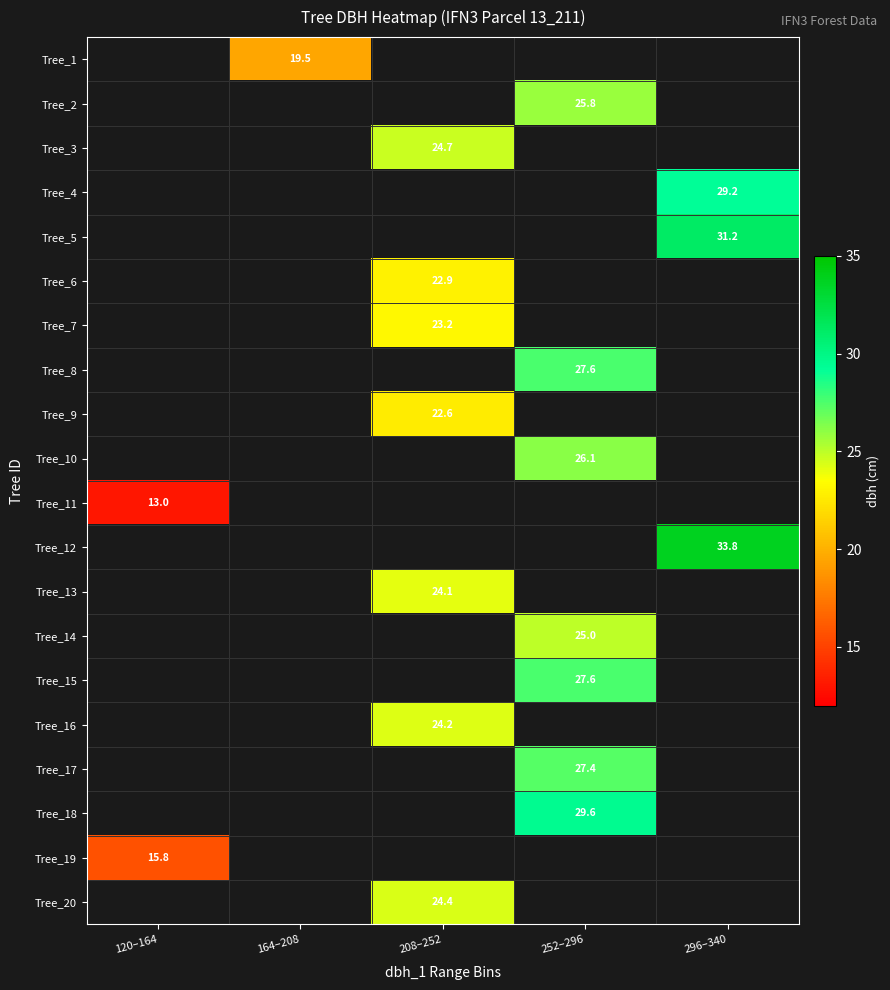

Count the number of categories in the chart.

5